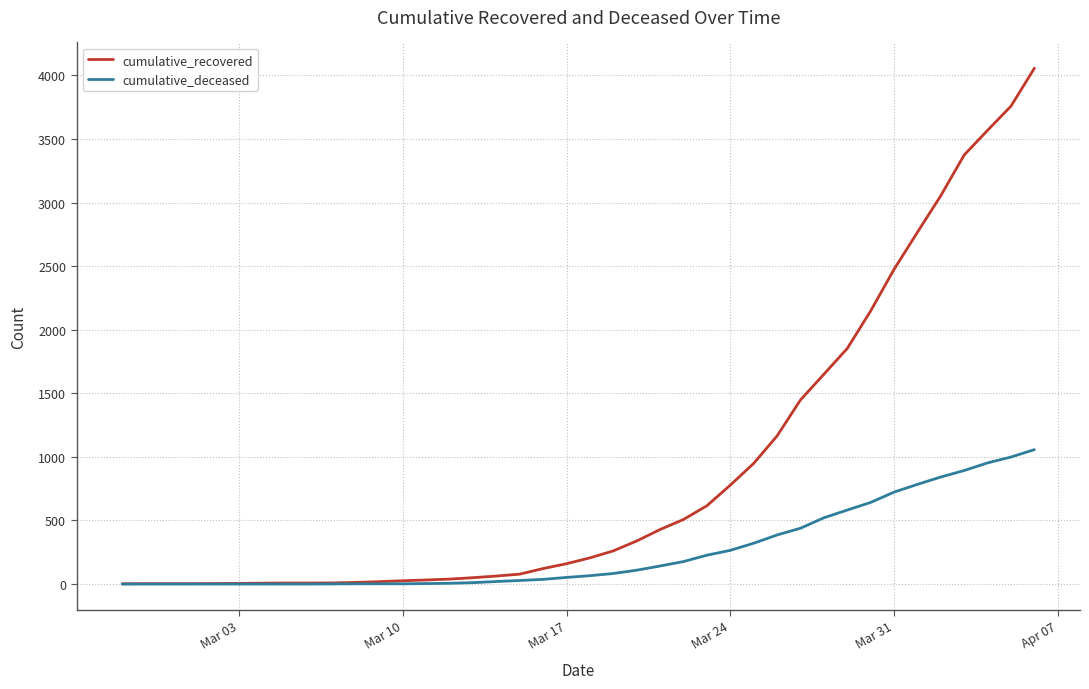

What is the highest value of the cumulative_deceased series?

1057